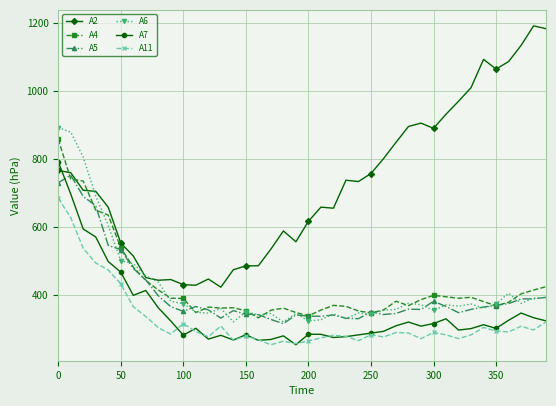

True or false: A5 and A11 intersect in this chart.

False